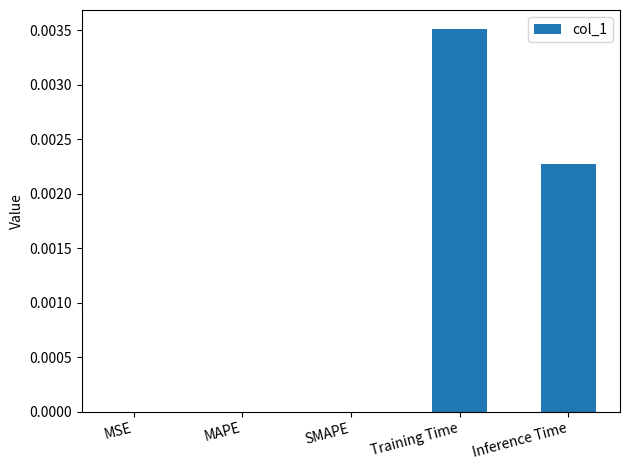

True or false: the data shows 0.0 at SMAPE.

True